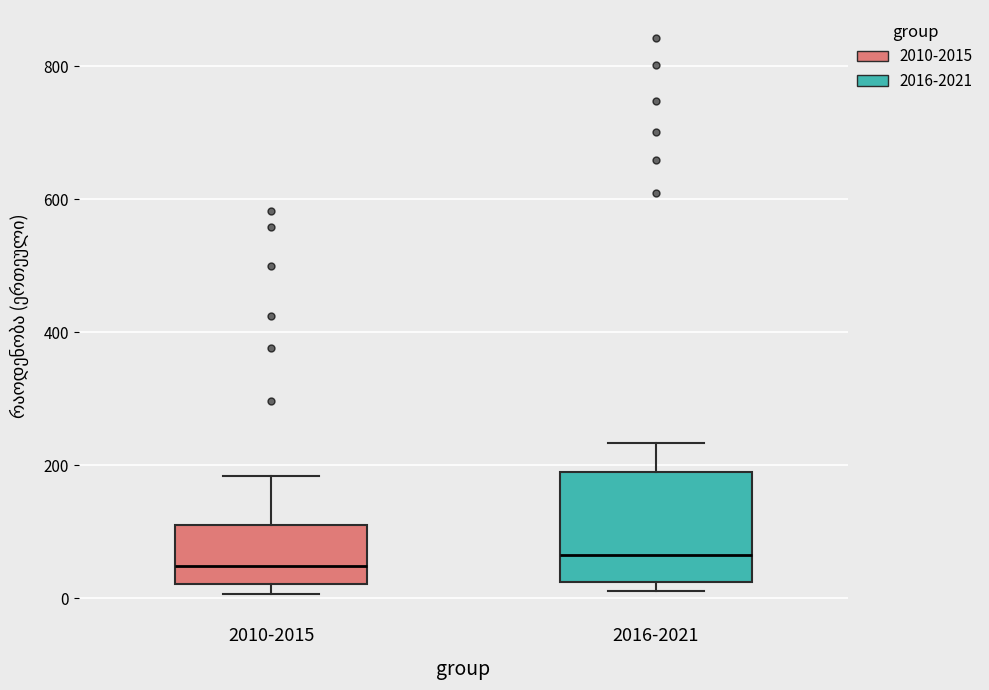

Where does the median line of the box for 2016-2021 sit on the y-axis? The values are not printed on the chart, so give them approximately, as read against the axis.

60